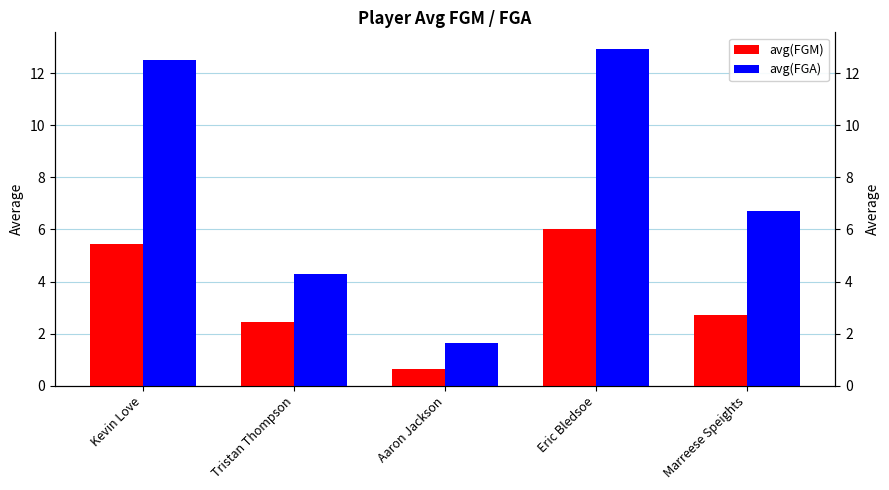

What is the approximate value of avg(FGA) at Aaron Jackson?

1.6